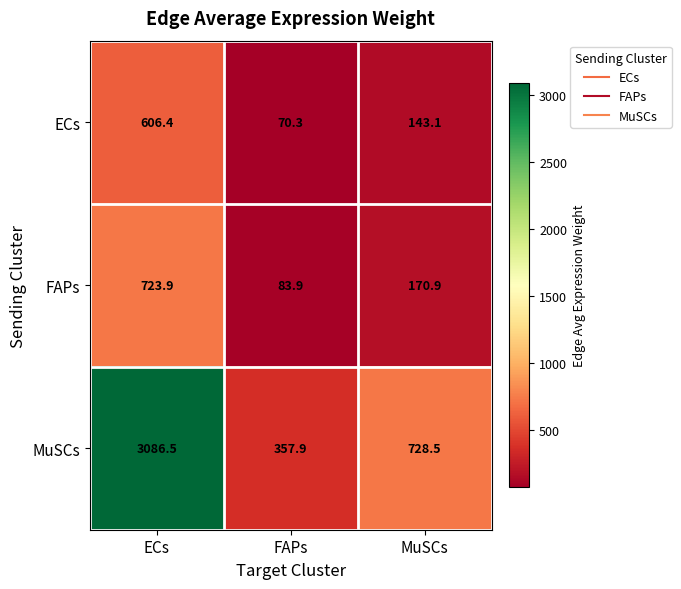

At which label is ECs closest to 338?

MuSCs